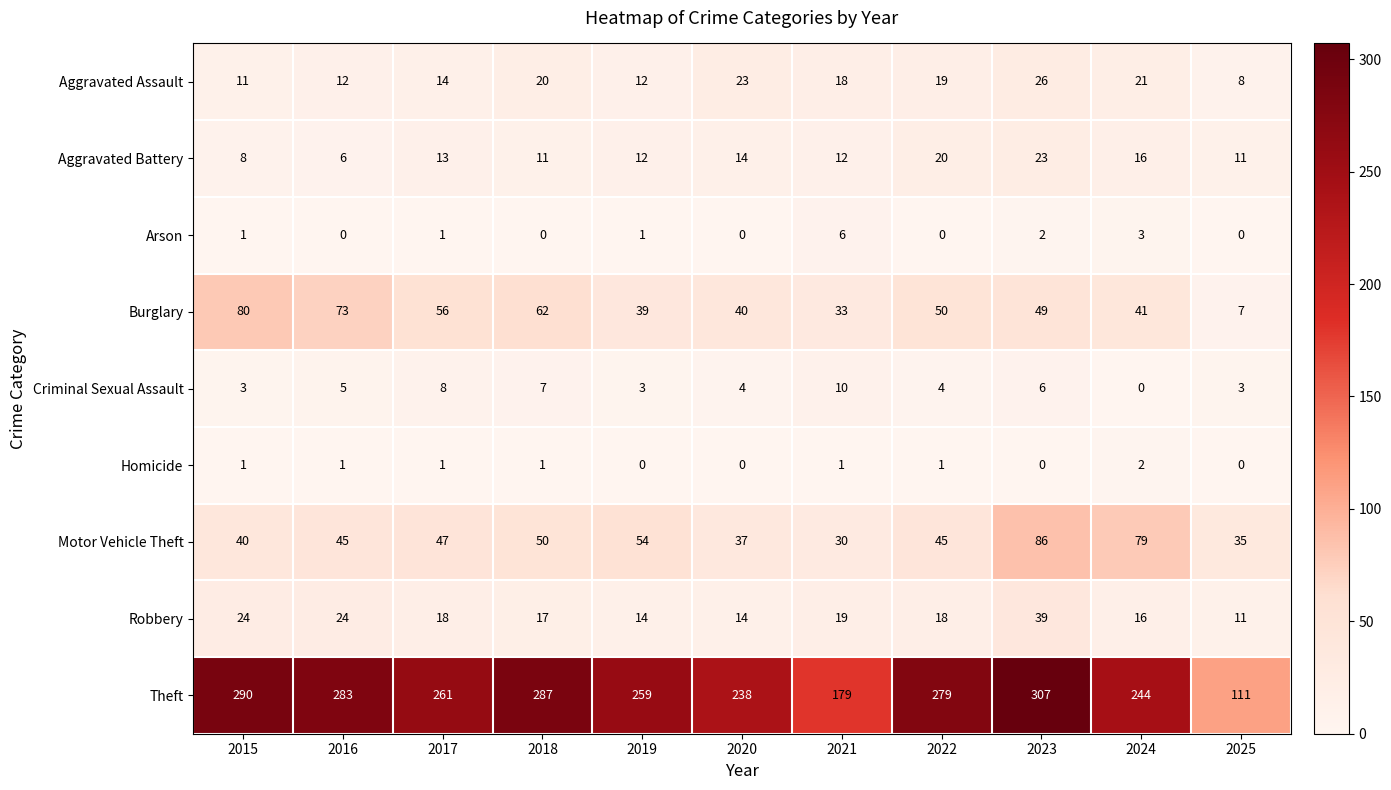

How many values in the Criminal Sexual Assault series are below 4?

4